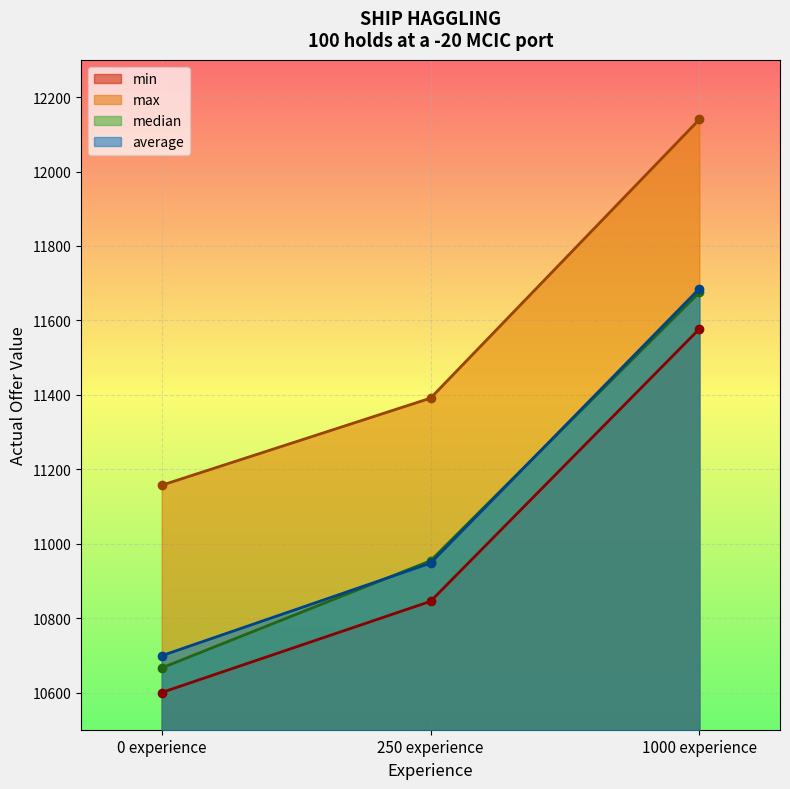

How many values in the min series are below 10845?

1